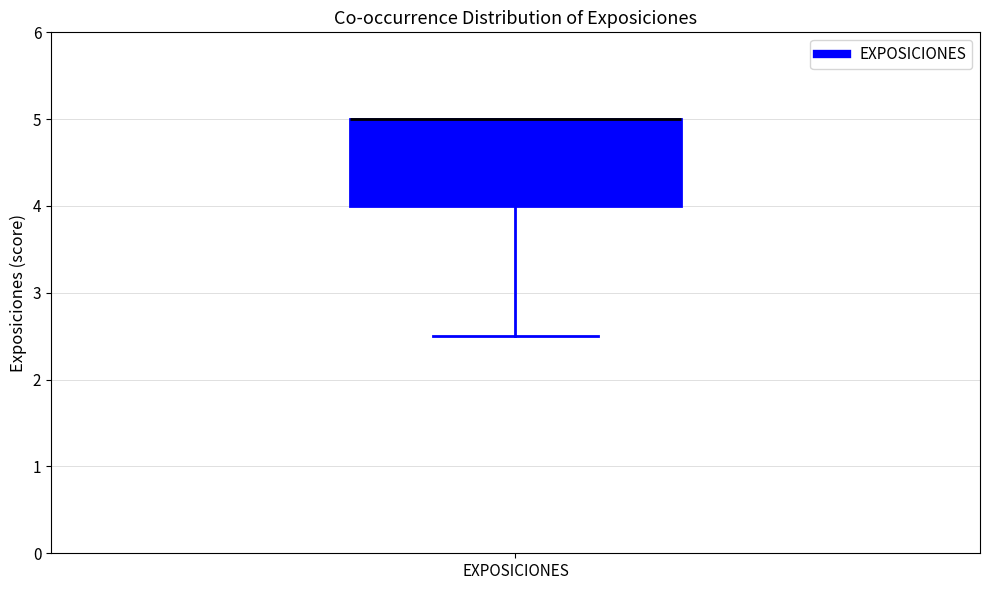

Read this box plot against the y-axis: the position of the median line, the range covered by the box, and the ends of both whiskers. The values are not printed on the chart, so give them approximately, as read against the axis.

median 5.0 (drawn on the box's upper edge), box 4.0 to 5.0, whiskers 2.5 to 5.0